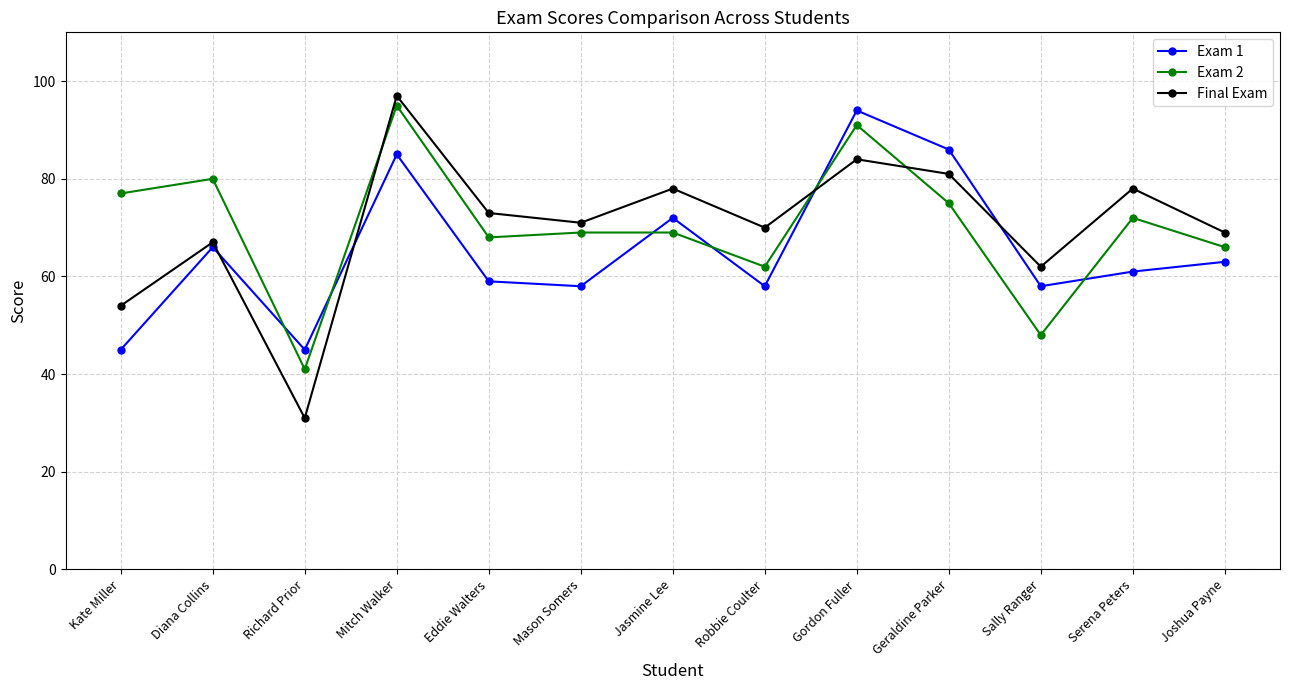

Between which two adjacent categories do Final Exam and Exam 2 first intersect?

Richard Prior and Mitch Walker